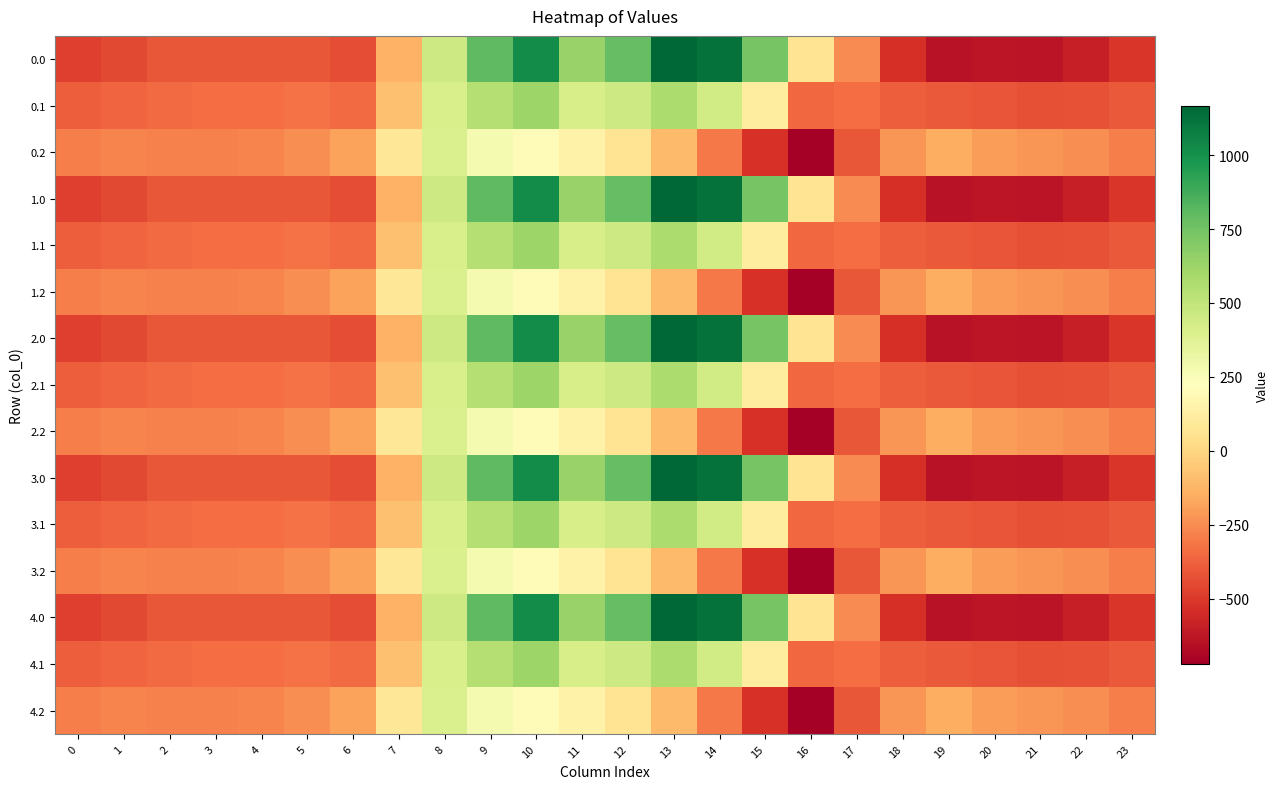

What is the greatest value displayed?

1167.2